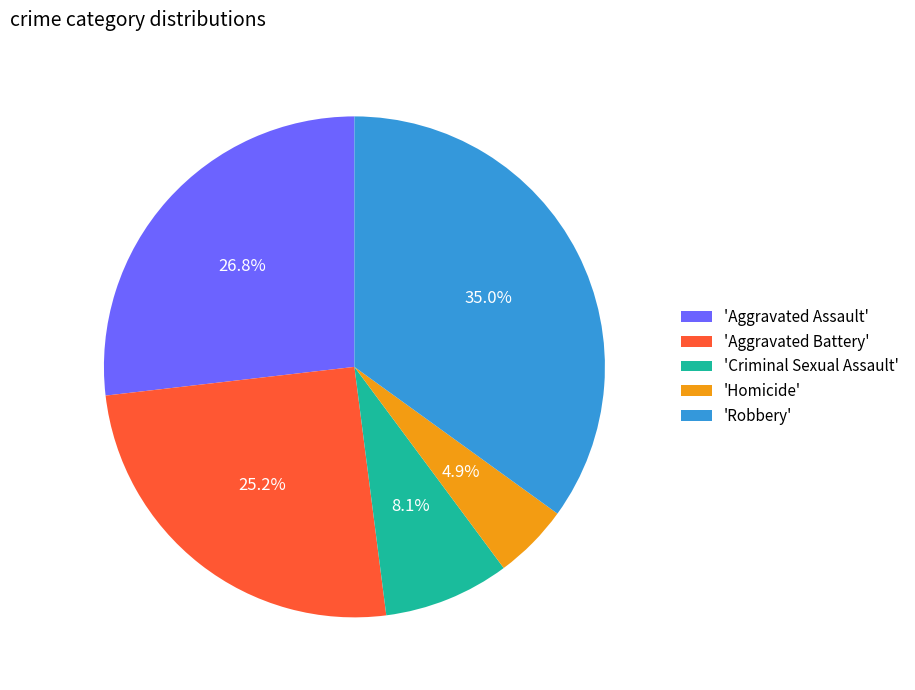

How much of the chart is everything except 'Homicide'?

95.1%